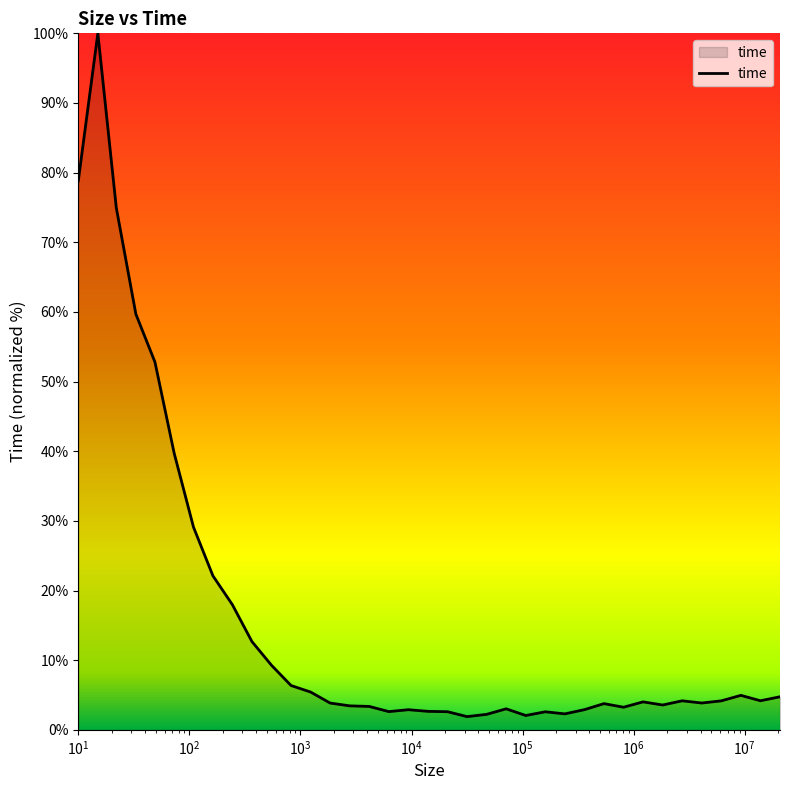

What is the maximum value shown in the chart?

100.0